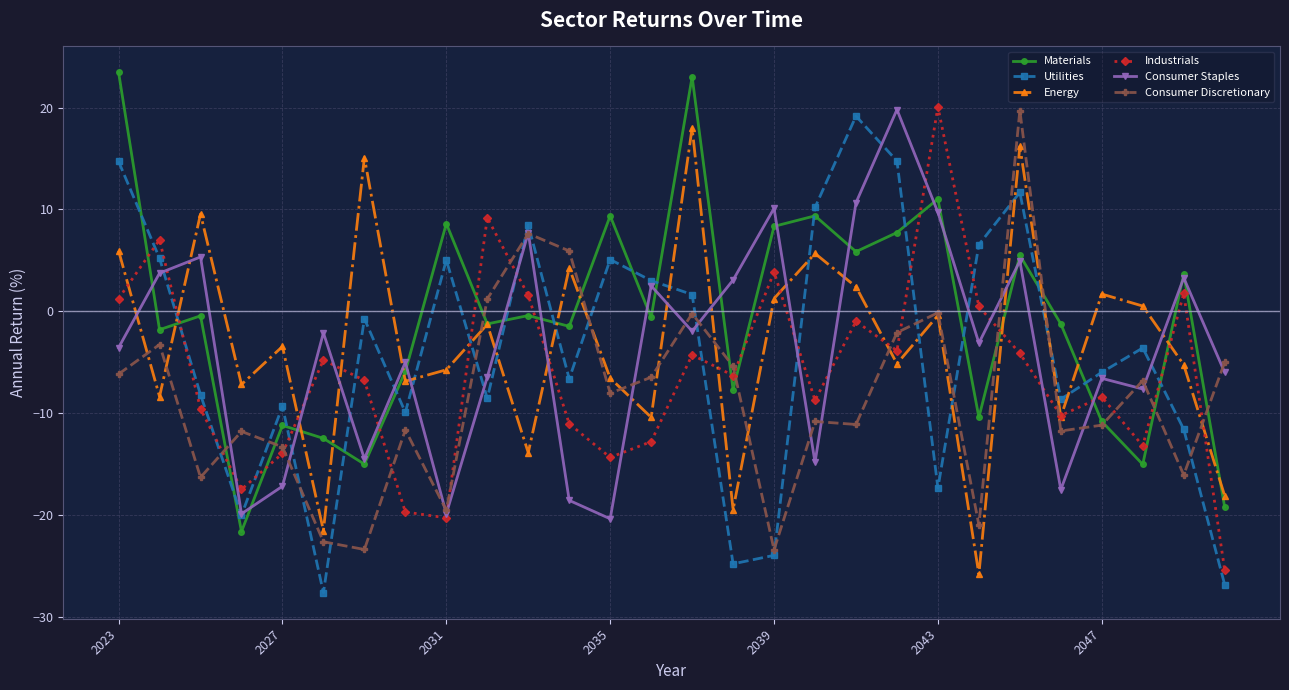

What is the minimum value shown in the chart?

-27.6